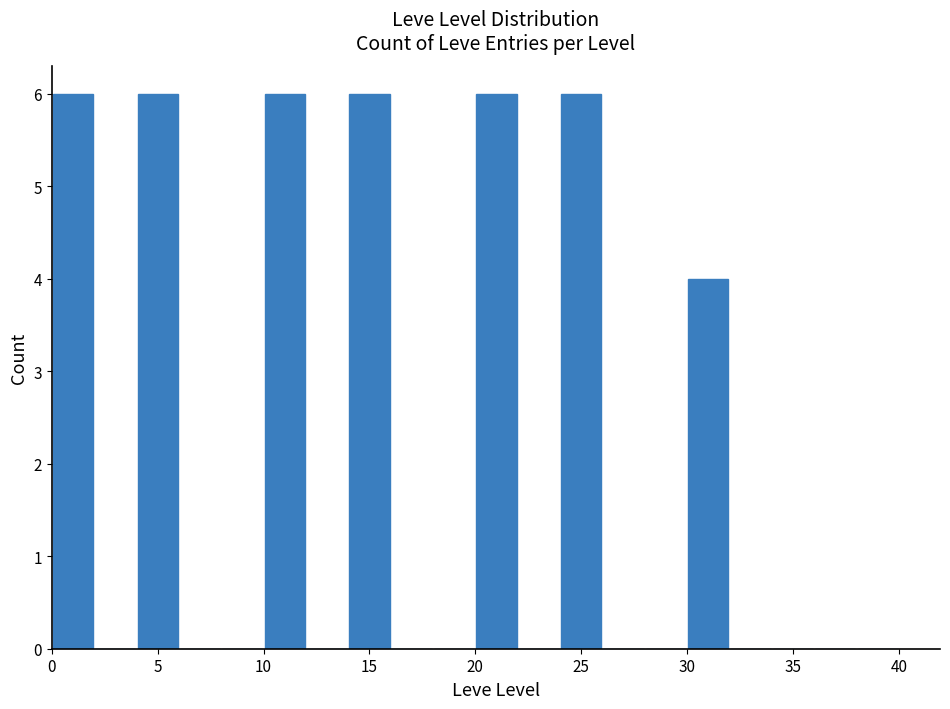

Reading left to right, transcribe this chart: for each bar, give the range it covers on the x-axis and its height. The values are not printed on the chart, so give them approximately, as read against the axis.

0 to 2: 6
2 to 4: 0
4 to 6: 6
6 to 8: 0
8 to 10: 0
10 to 12: 6
12 to 14: 0
14 to 16: 6
16 to 18: 0
18 to 20: 0
20 to 22: 6
22 to 24: 0
24 to 26: 6
26 to 28: 0
28 to 30: 0
30 to 32: 4
32 to 34: 0
34 to 36: 0
36 to 38: 0
38 to 40: 0